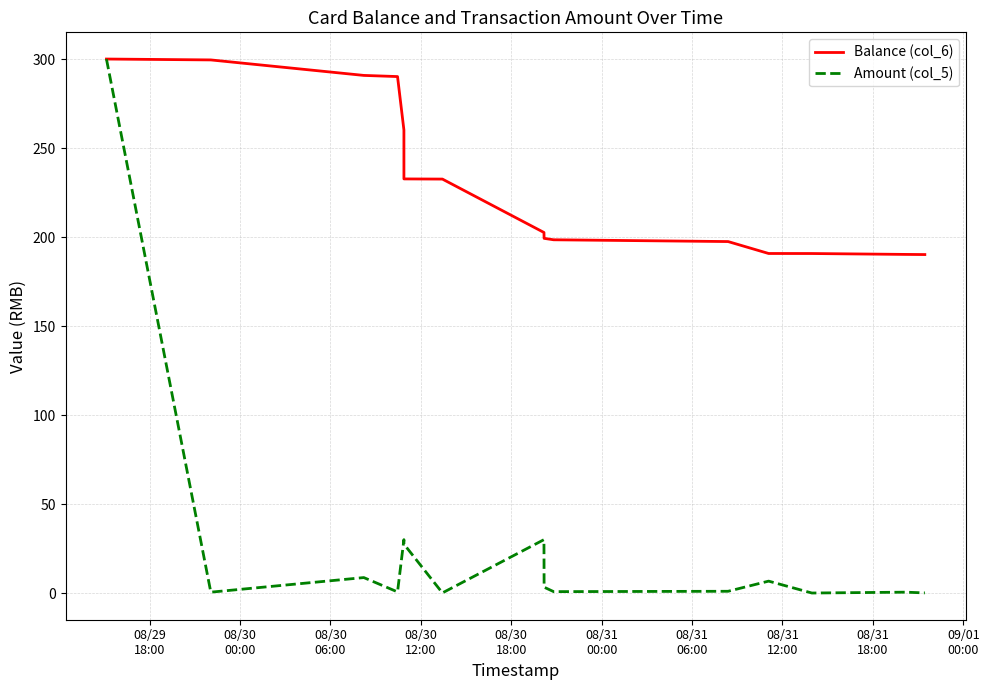

Rank the series by their average value, from highest to lowest.

Balance (col_6), Amount (col_5)